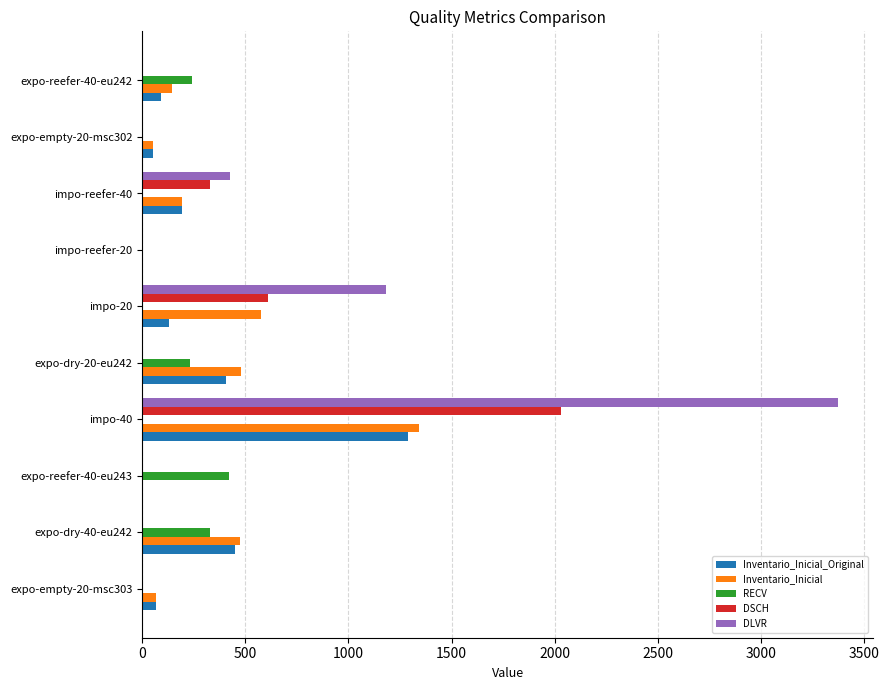

At which category does the chart reach its peak across all series?

impo-40